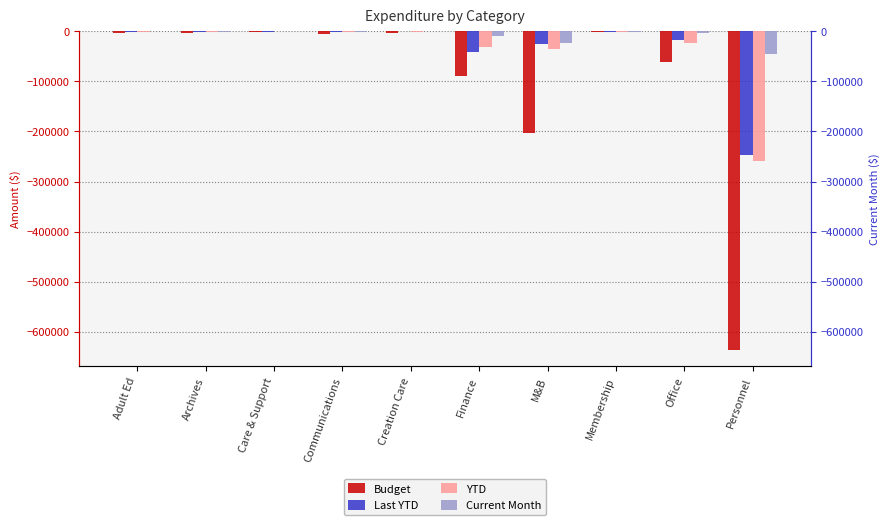

Rank the series by their maximum value, from lowest to highest.

Budget, YTD, Last YTD, Current Month